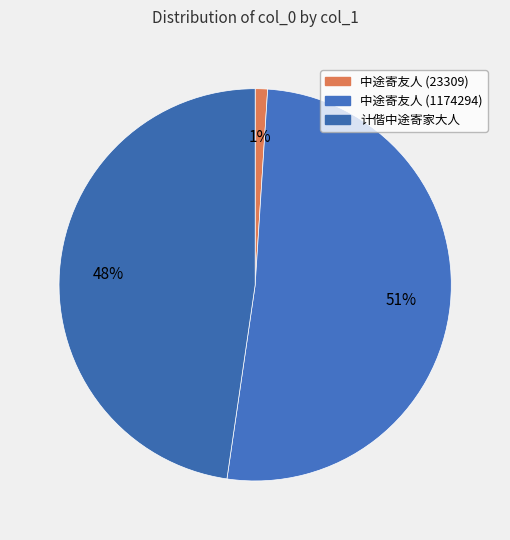

Which category accounts for the majority?

中途寄友人 (1174294)